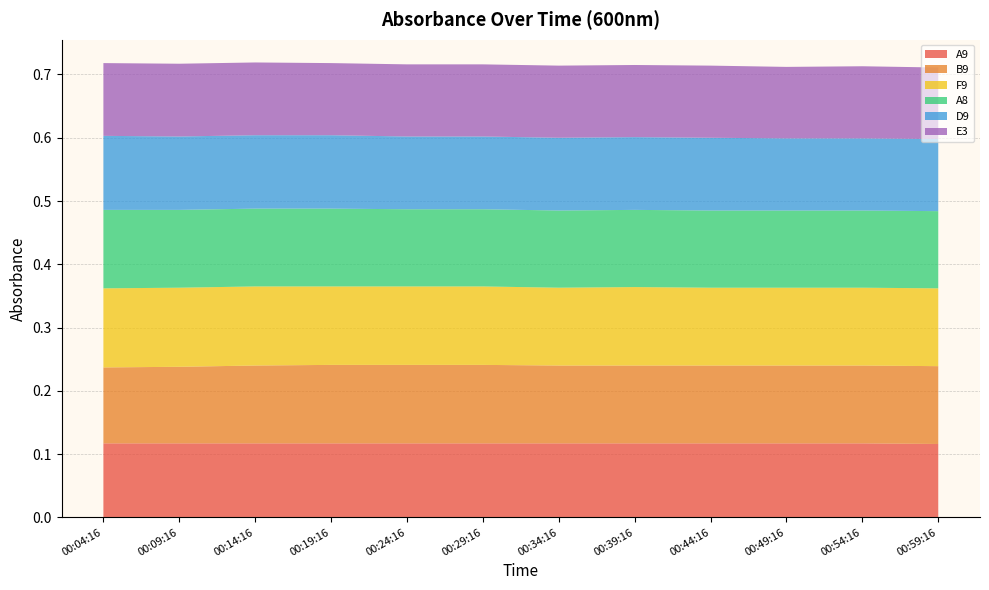

Reading right to left, what are all the values shown in this chart?

A9: 00:59:16=0.1	00:54:16=0.1	00:49:16=0.1	00:44:16=0.1	00:39:16=0.1	00:34:16=0.1	00:29:16=0.1	00:24:16=0.1	00:19:16=0.1	00:14:16=0.1	00:09:16=0.1	00:04:16=0.1
B9: 00:59:16=0.1	00:54:16=0.1	00:49:16=0.1	00:44:16=0.1	00:39:16=0.1	00:34:16=0.1	00:29:16=0.1	00:24:16=0.1	00:19:16=0.1	00:14:16=0.1	00:09:16=0.1	00:04:16=0.1
F9: 00:59:16=0.1	00:54:16=0.1	00:49:16=0.1	00:44:16=0.1	00:39:16=0.1	00:34:16=0.1	00:29:16=0.1	00:24:16=0.1	00:19:16=0.1	00:14:16=0.1	00:09:16=0.1	00:04:16=0.1
A8: 00:59:16=0.1	00:54:16=0.1	00:49:16=0.1	00:44:16=0.1	00:39:16=0.1	00:34:16=0.1	00:29:16=0.1	00:24:16=0.1	00:19:16=0.1	00:14:16=0.1	00:09:16=0.1	00:04:16=0.1
D9: 00:59:16=0.1	00:54:16=0.1	00:49:16=0.1	00:44:16=0.1	00:39:16=0.1	00:34:16=0.1	00:29:16=0.1	00:24:16=0.1	00:19:16=0.1	00:14:16=0.1	00:09:16=0.1	00:04:16=0.1
E3: 00:59:16=0.1	00:54:16=0.1	00:49:16=0.1	00:44:16=0.1	00:39:16=0.1	00:34:16=0.1	00:29:16=0.1	00:24:16=0.1	00:19:16=0.1	00:14:16=0.1	00:09:16=0.1	00:04:16=0.1